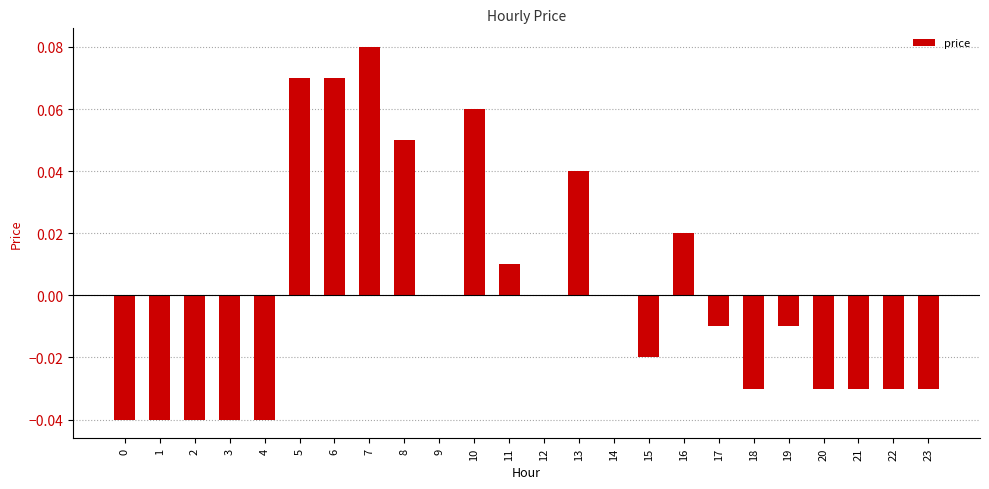

The value at 13 is 0.0. True or false?

True